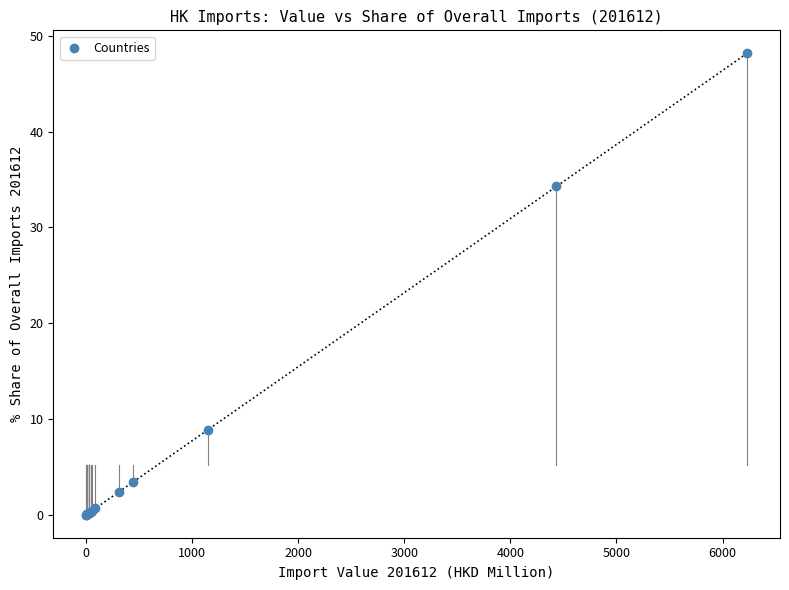

What Y value in the scatter plot is closest to 24?

34.3